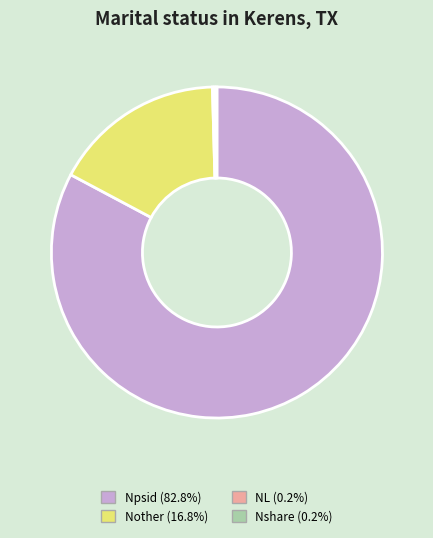

Does Npsid (82.8%) represent more than half of the total?

Yes